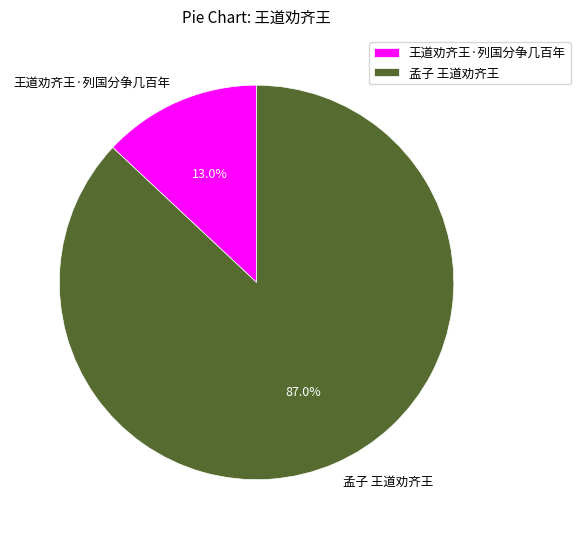

To the nearest percent, what is the difference between the 孟子 王道劝齐王 and 王道劝齐王·列国分争几百年 slice percentages?

74%